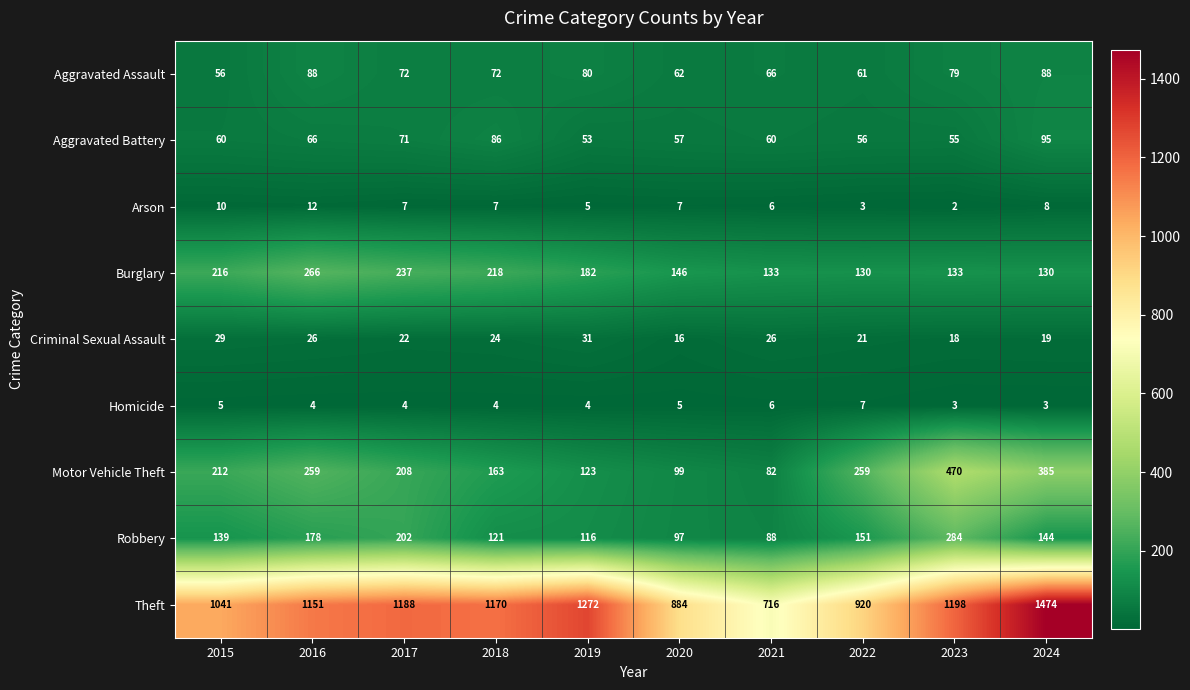

The value of Aggravated Assault at 2018 is 125. True or false?

False